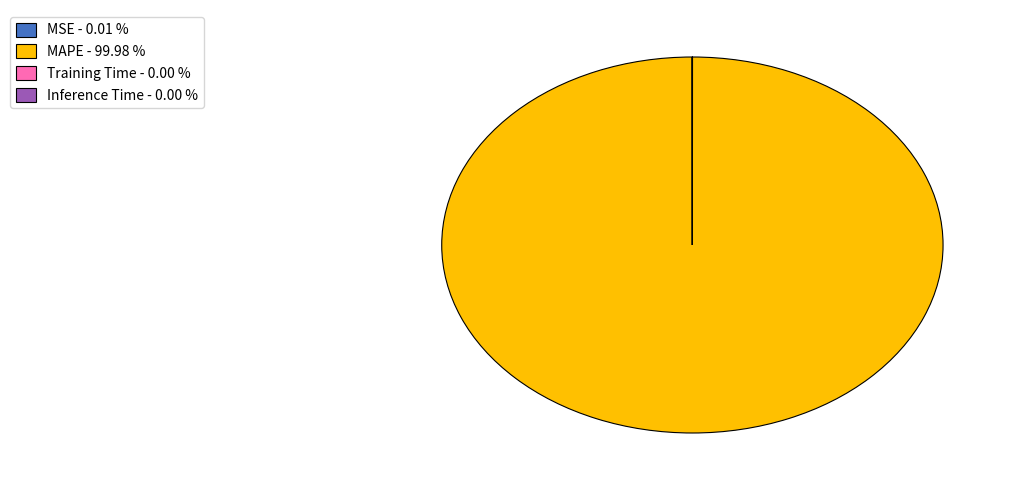

Does MAPE - 99.98 % account for over 50% of the chart?

Yes